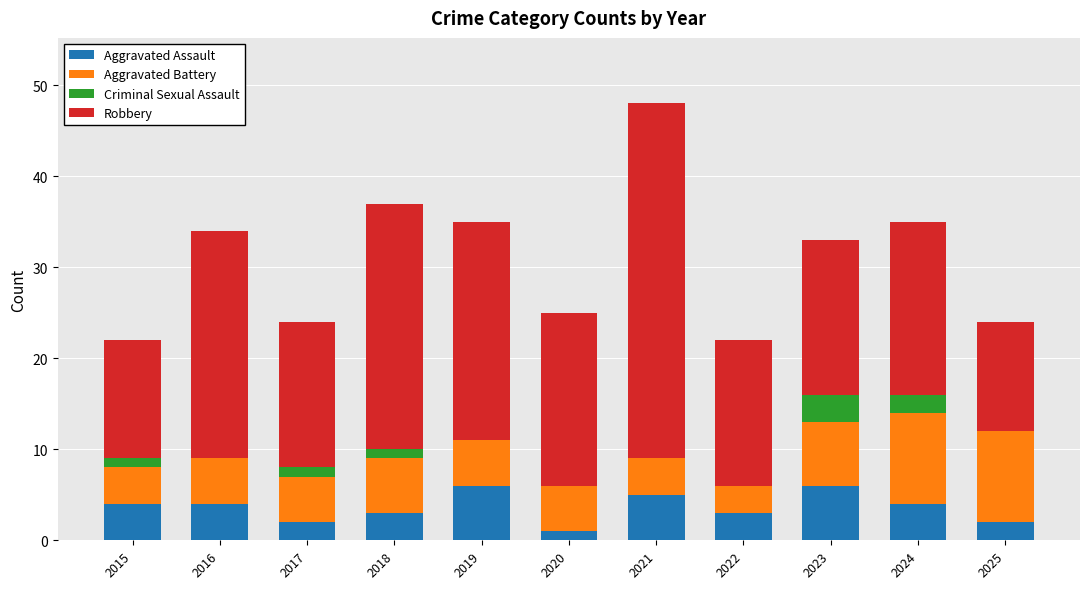

True or false: Aggravated Assault has a value of 4 at 2015.

True